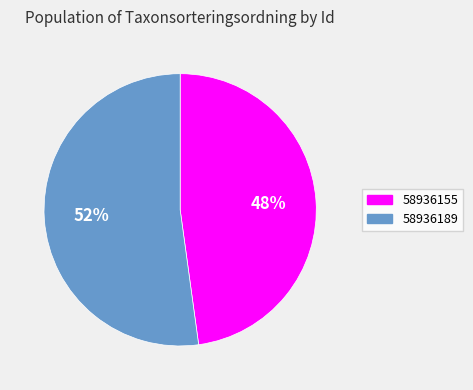

Rank the categories by value from lowest to highest.

58936155, 58936189